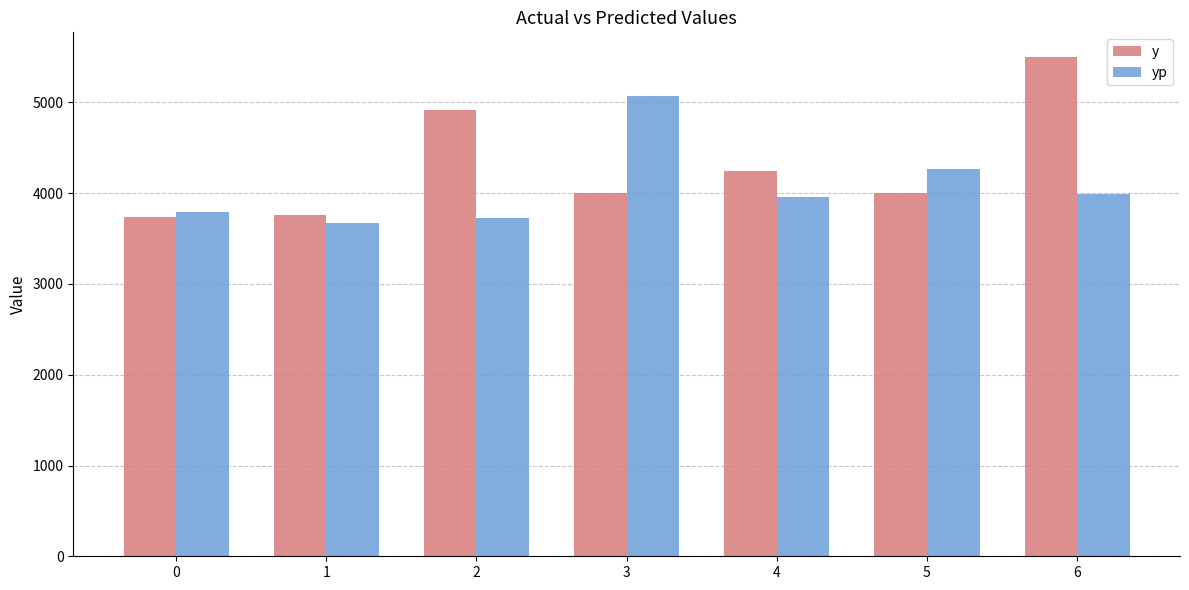

Rank the series by their maximum value, from highest to lowest.

y, yp